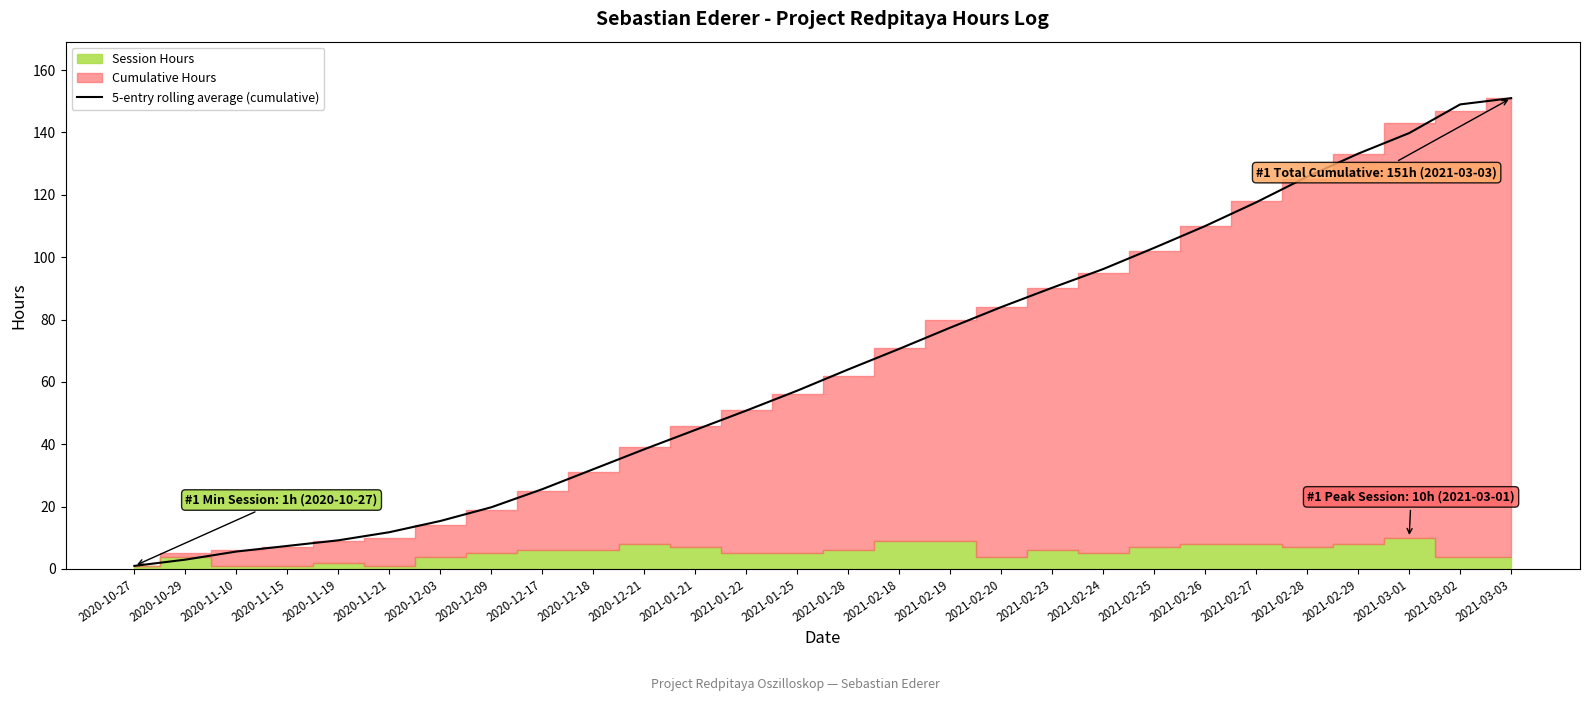

Which category has the highest value across all series?

2021-03-03